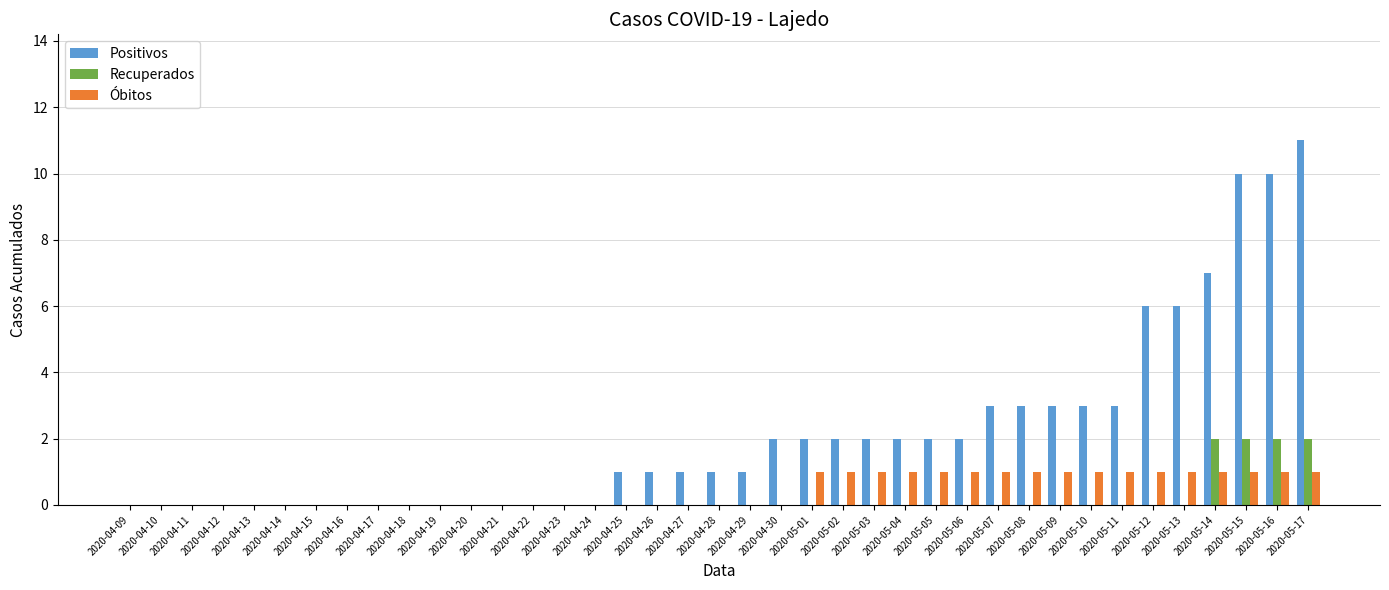

Reading left to right, transcribe all the data shown in this chart.

Positivos: 0	0	0	0	0	0	0	0	0	0	0	0	0	0	0	0	1	1	1	1	1	2	2	2	2	2	2	2	3	3	3	3	3	6	6	7	10	10	11
Recuperados: 0	0	0	0	0	0	0	0	0	0	0	0	0	0	0	0	0	0	0	0	0	0	0	0	0	0	0	0	0	0	0	0	0	0	0	2	2	2	2
Óbitos: 0	0	0	0	0	0	0	0	0	0	0	0	0	0	0	0	0	0	0	0	0	0	1	1	1	1	1	1	1	1	1	1	1	1	1	1	1	1	1